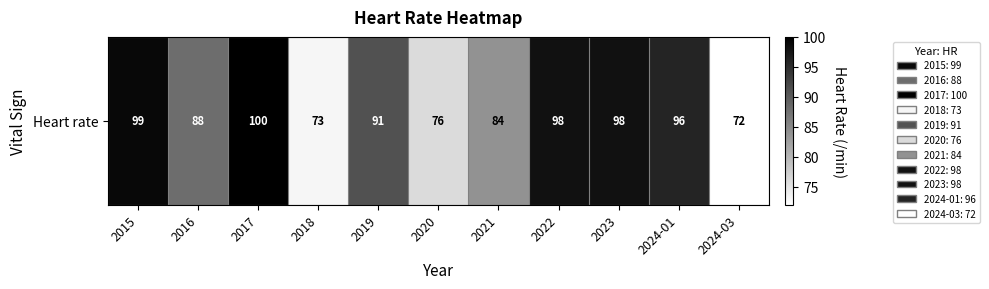

What is the average value?

89